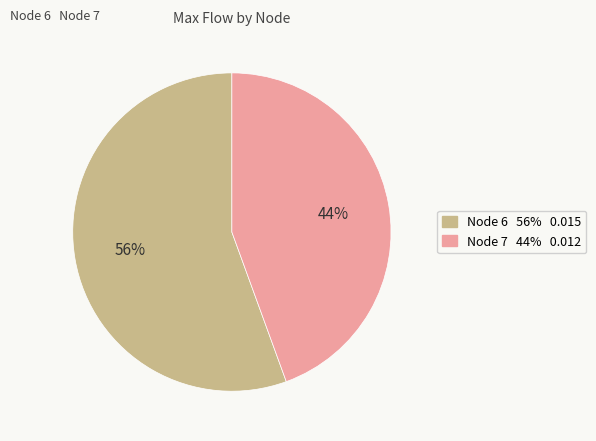

Does any single category account for the majority?

Yes